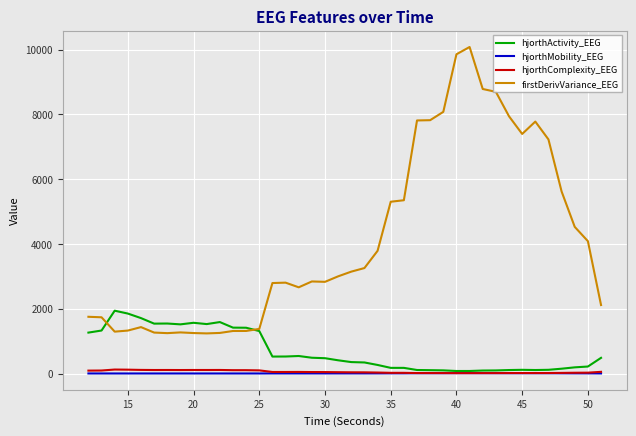

Which series has the largest total across all categories?

firstDerivVariance_EEG